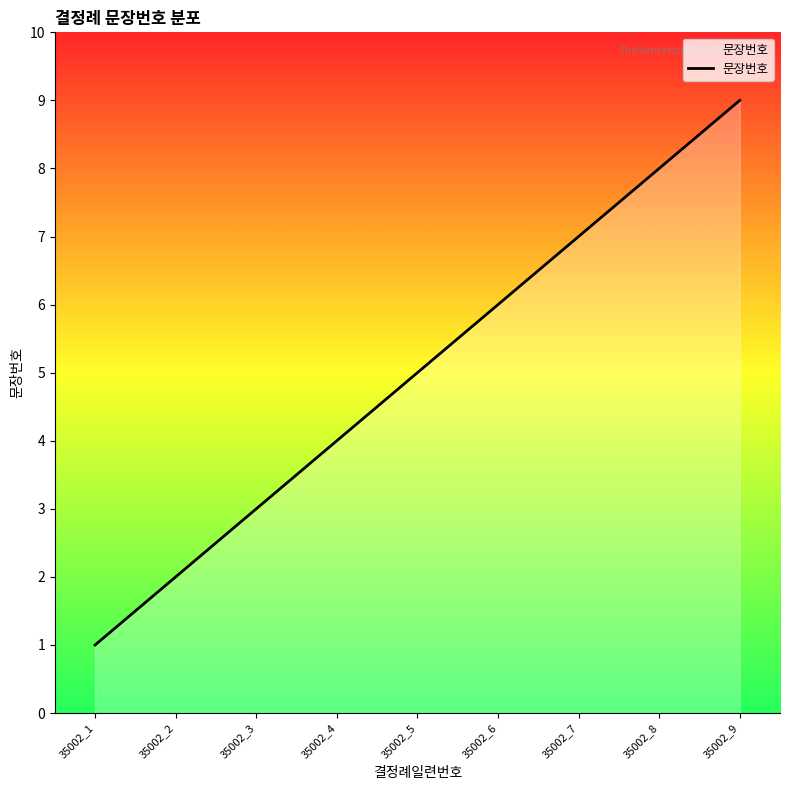

Is it true that the value at 35002_1 is 2?

False